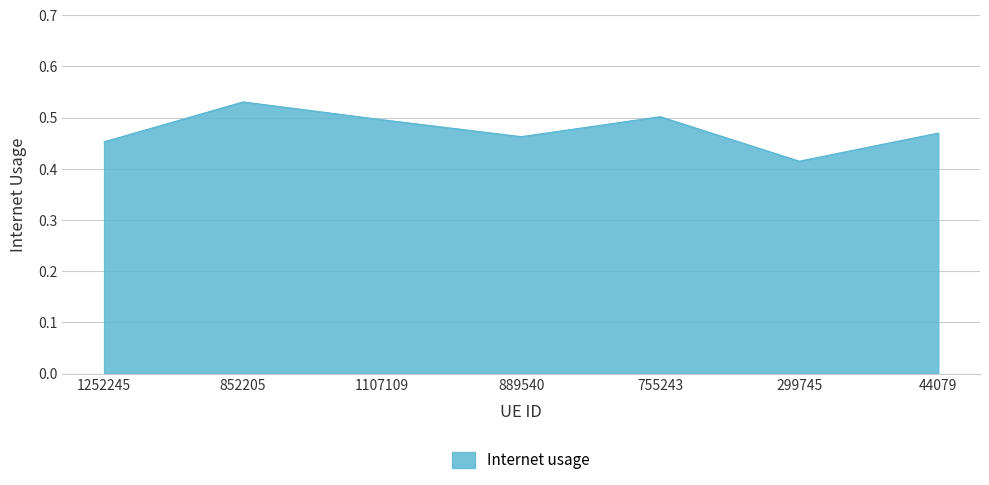

At which category does the chart reach its peak across all series?

852205